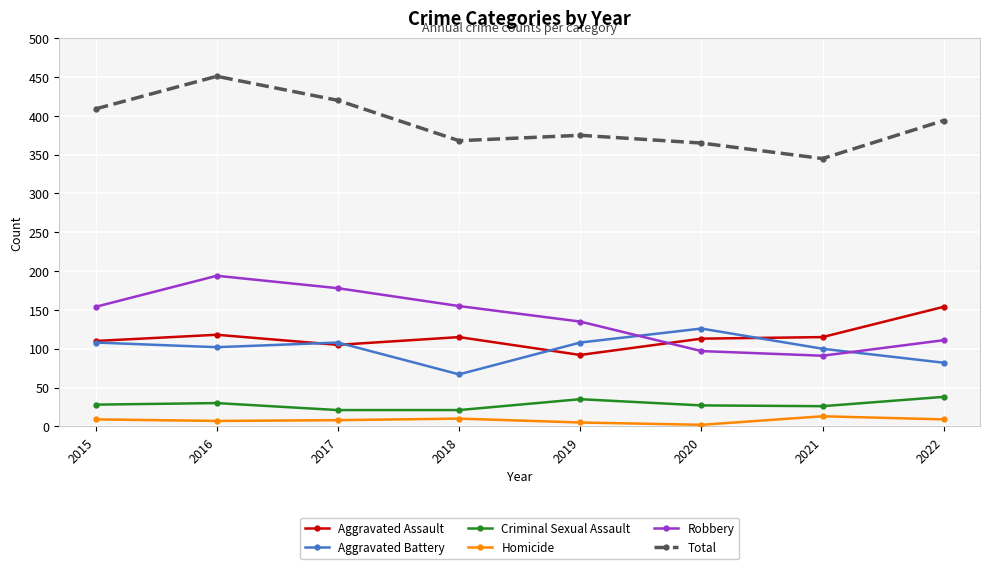

What is the total value across all series at 2015?

818